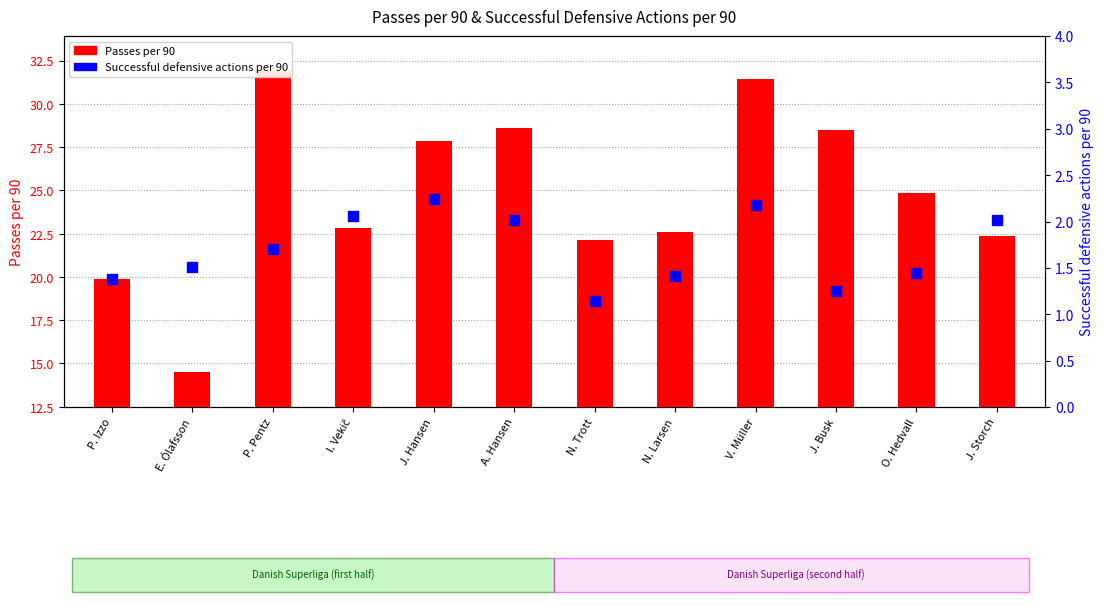

Which series contains the highest Y value?

Passes per 90